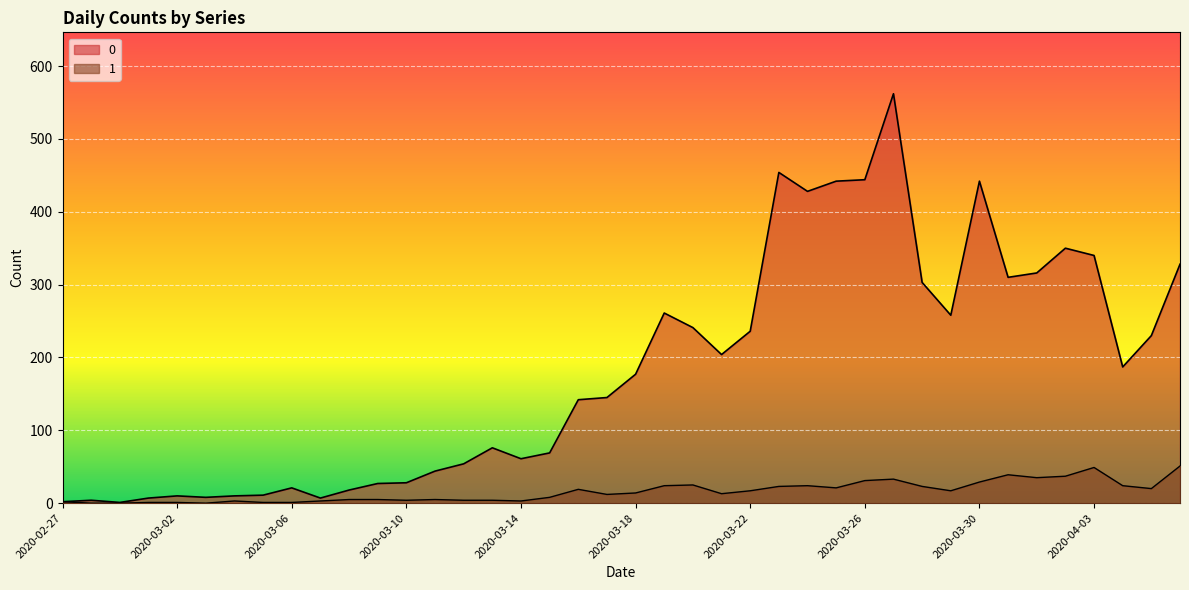

What is the difference between the 0 values at 2020-03-14 and 2020-03-07?

54